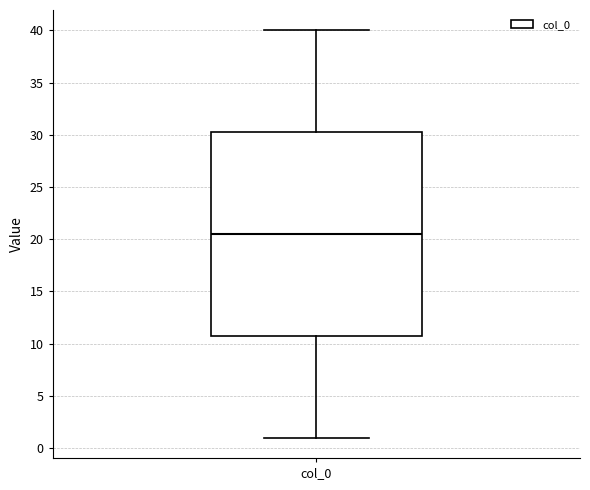

Where does the upper whisker of the box for col_0 end on the y-axis? The values are not printed on the chart, so give them approximately, as read against the axis.

40.0